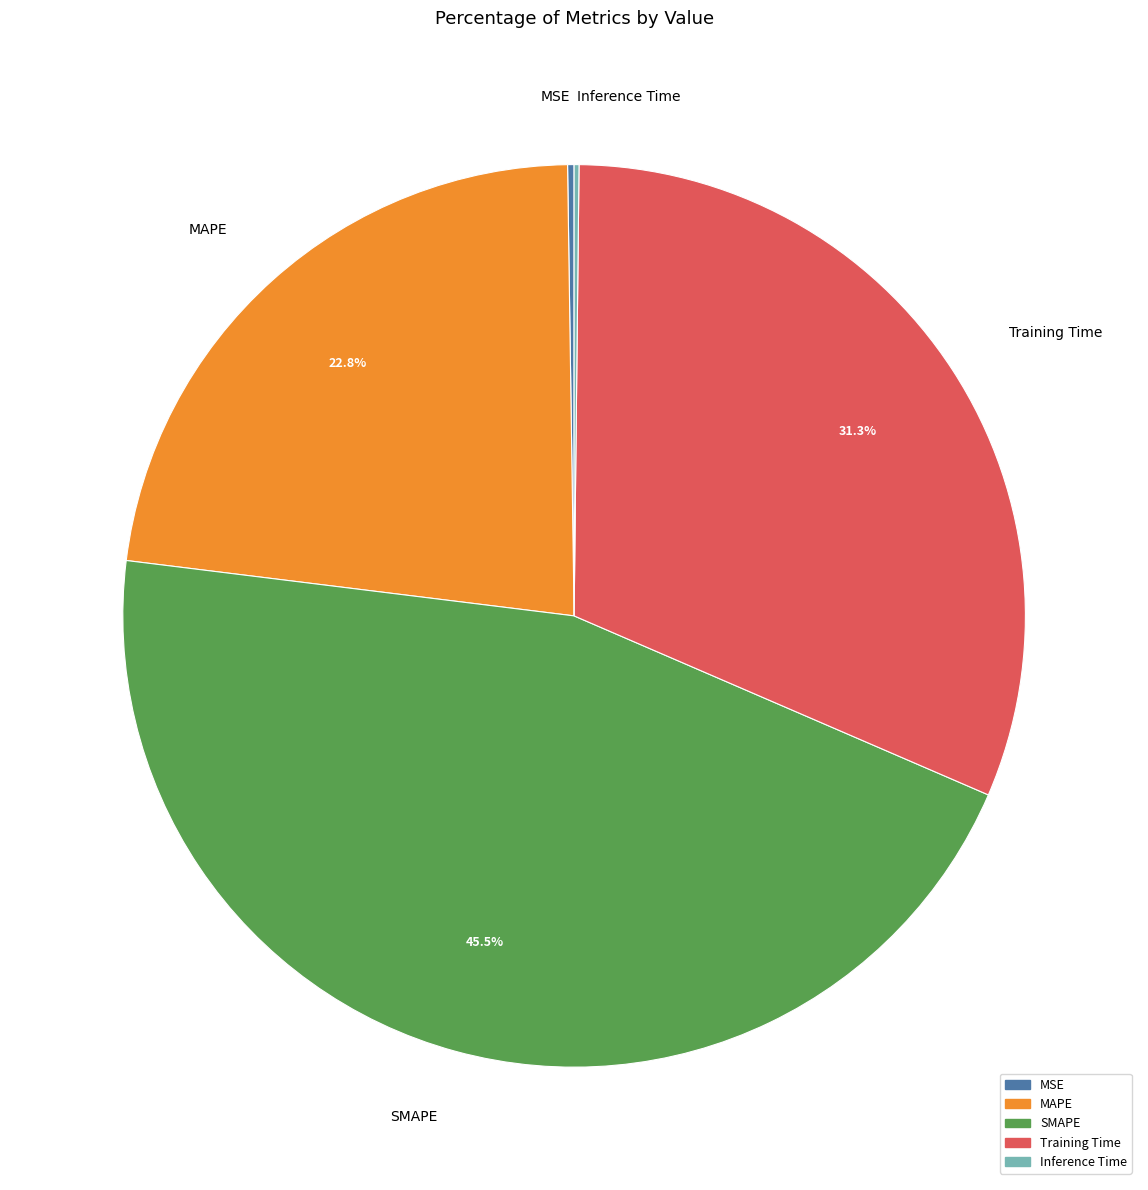

True or false: SMAPE accounts for 33% of the total.

False